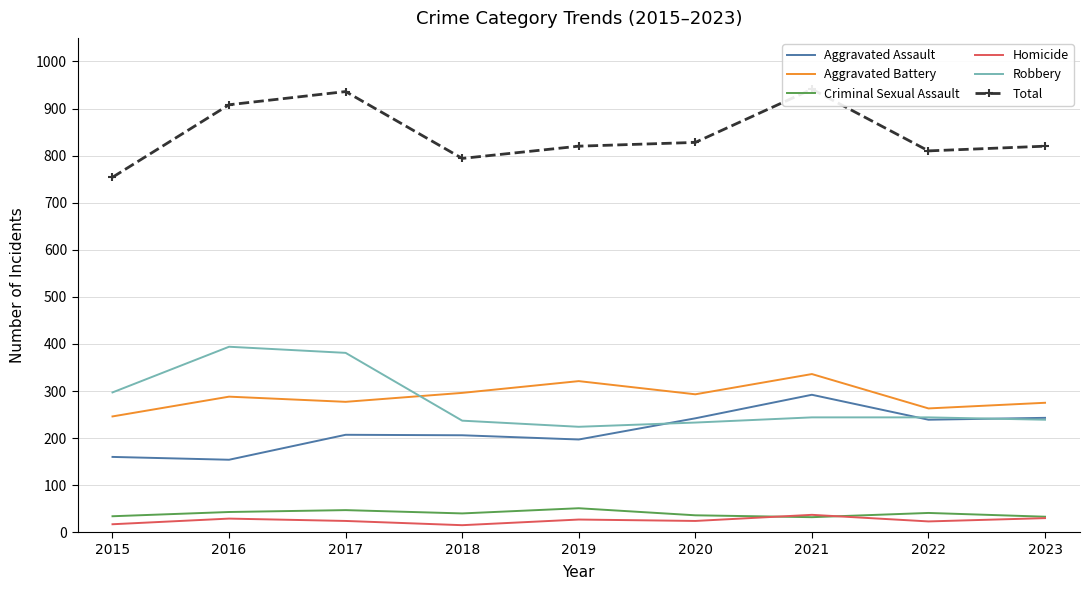

At which category does Homicide reach its first local valley?

2018